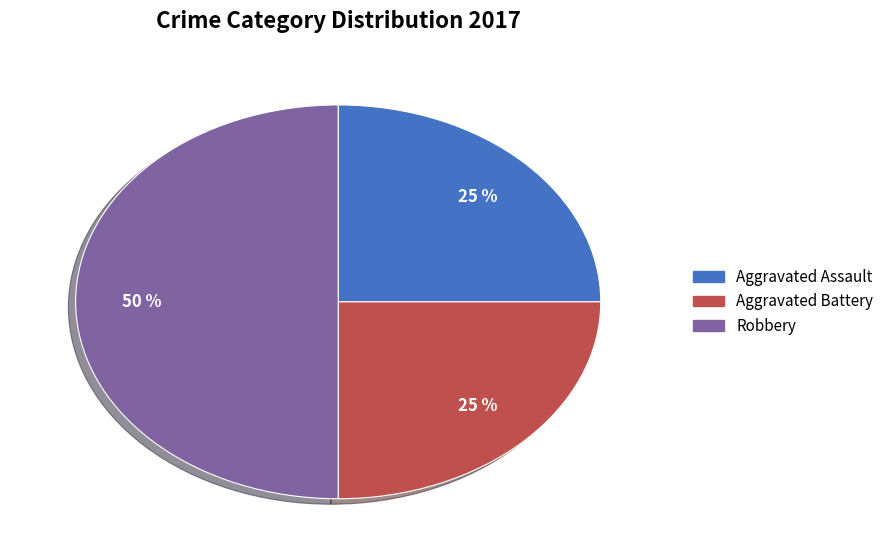

Which slice is the largest?

Robbery